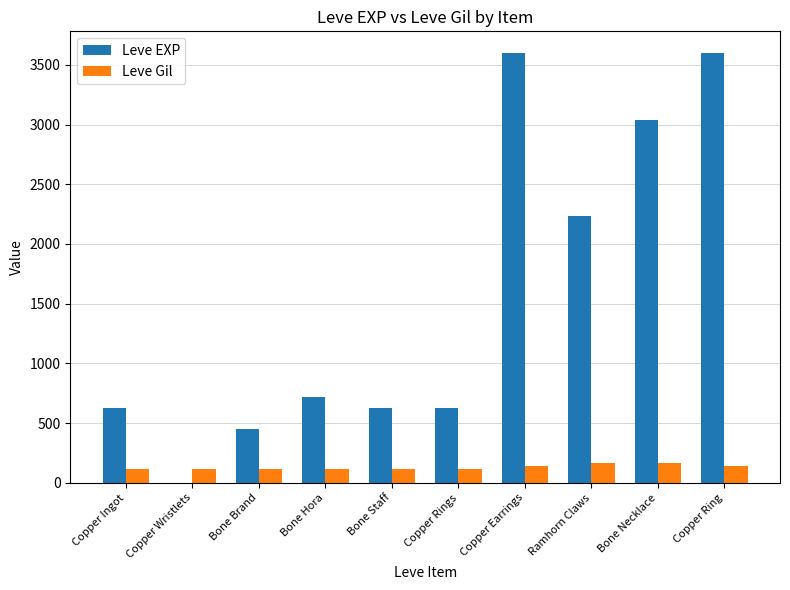

Which series has the largest total across all categories?

Leve EXP